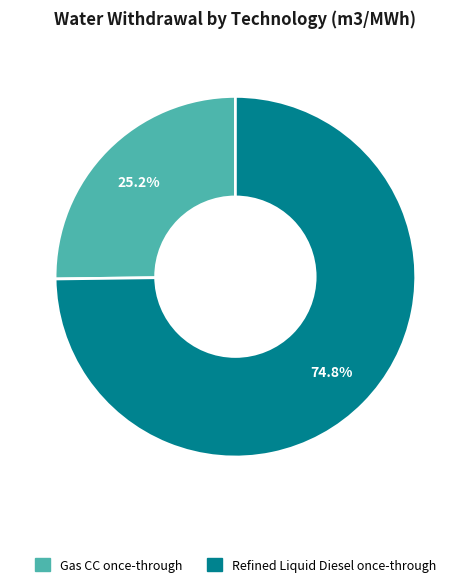

Which category accounts for the majority?

Refined Liquid Diesel once-through